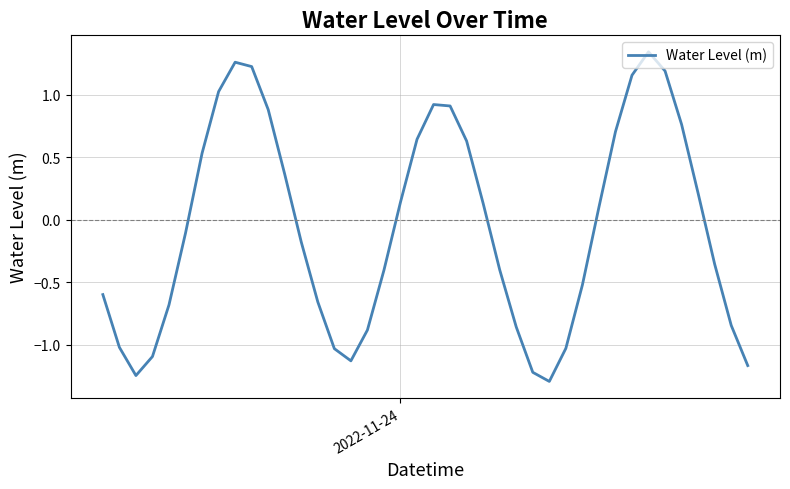

True or false: there are more than 2 points higher than both neighbors.

True